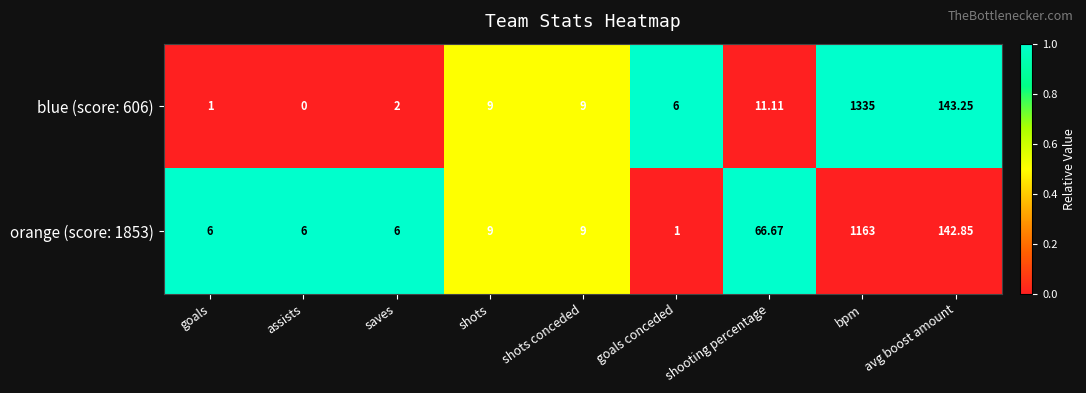

At which category is the sum across all series the highest?

bpm